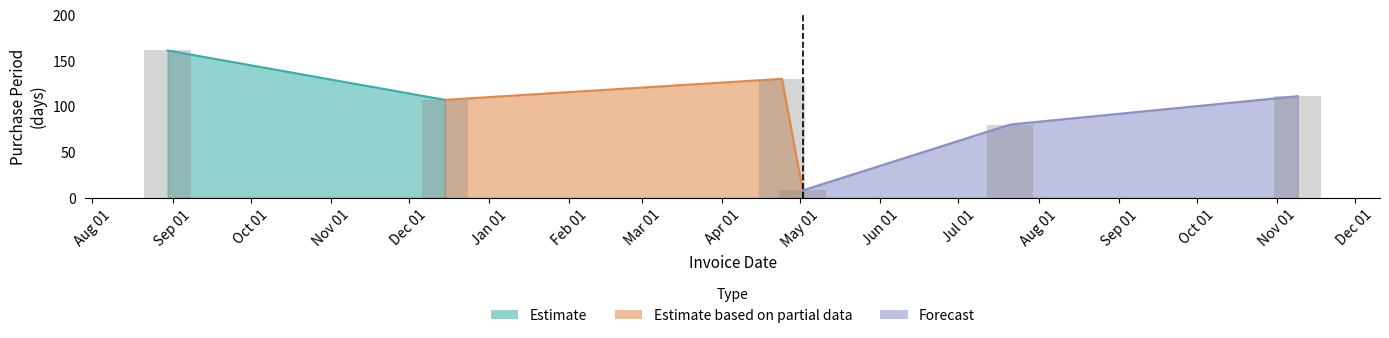

What is the ratio of the value at 2017-04-24 to the value at 2017-05-02?

16.2